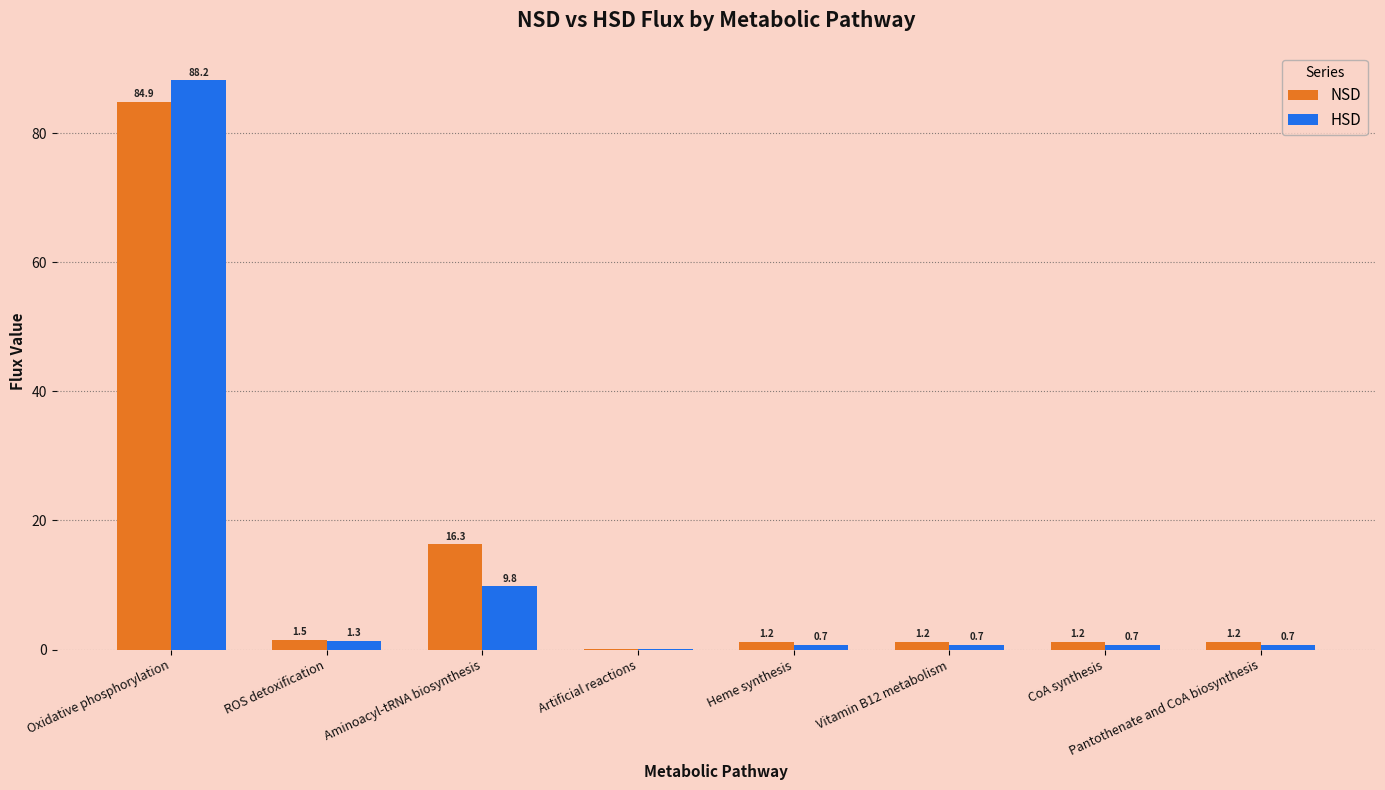

Between Artificial reactions and Pantothenate and CoA biosynthesis, which series saw the biggest shift?

NSD